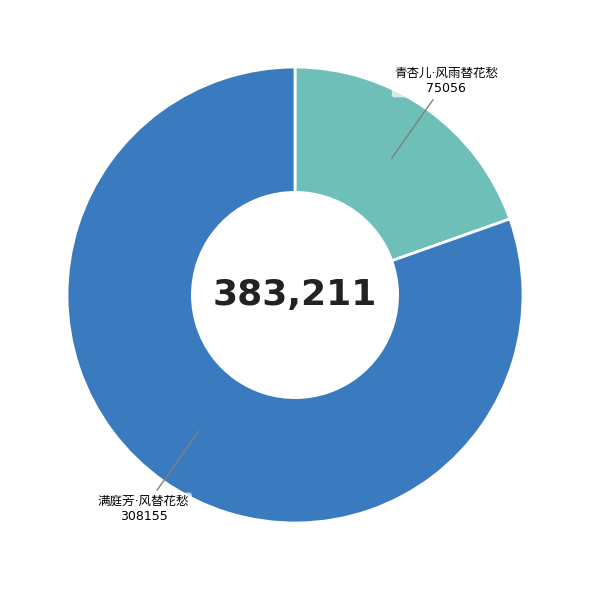

Is there a majority slice in this chart?

Yes